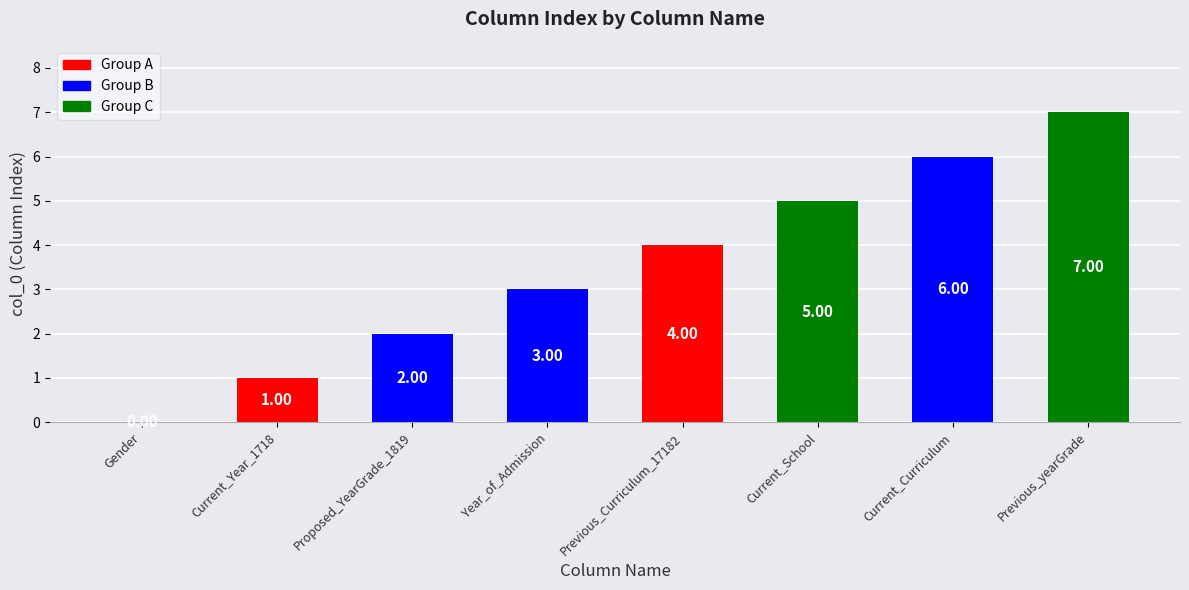

Between Current_School and Year_of_Admission, which is larger?

Current_School